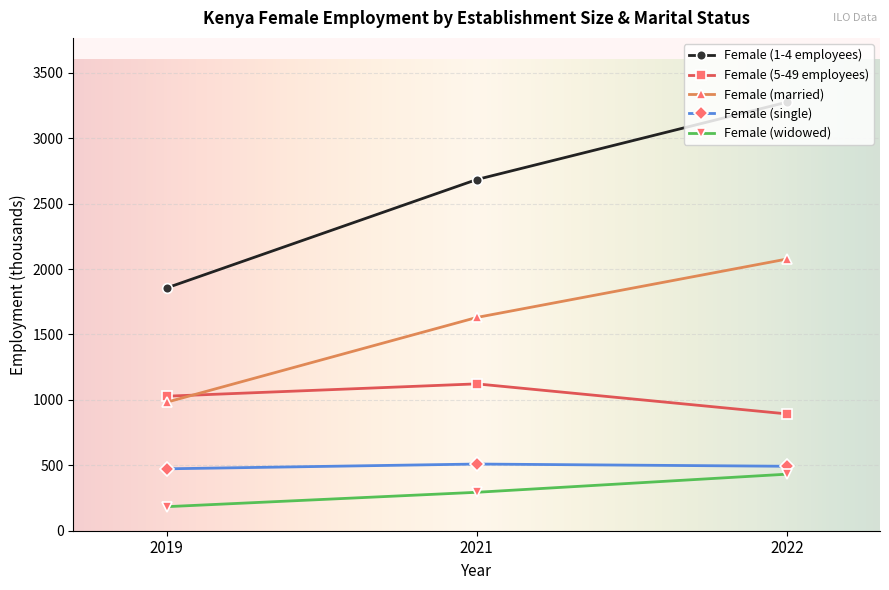

What are all the series names shown in the legend?

Female (1-4 employees), Female (5-49 employees), Female (married), Female (single), Female (widowed)